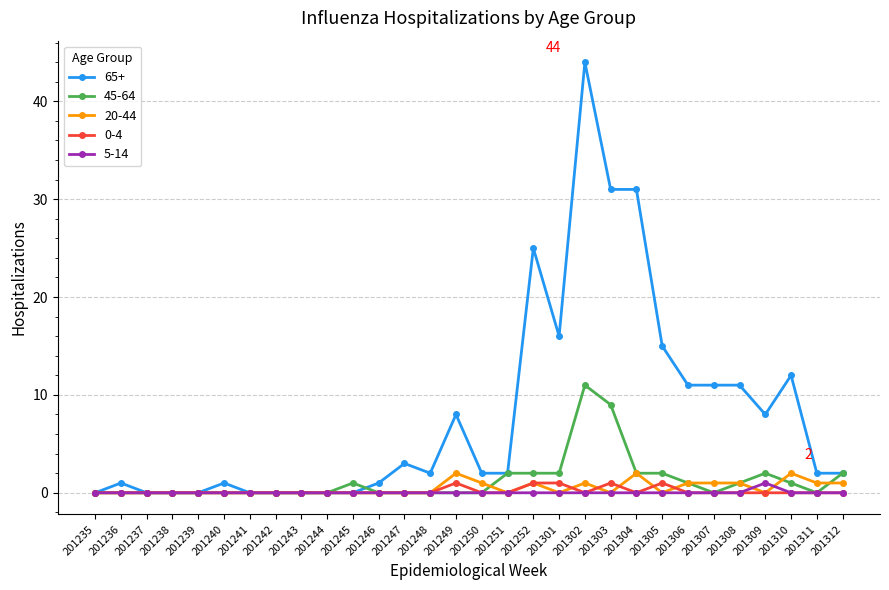

At which category does the chart reach its peak across all series?

201302